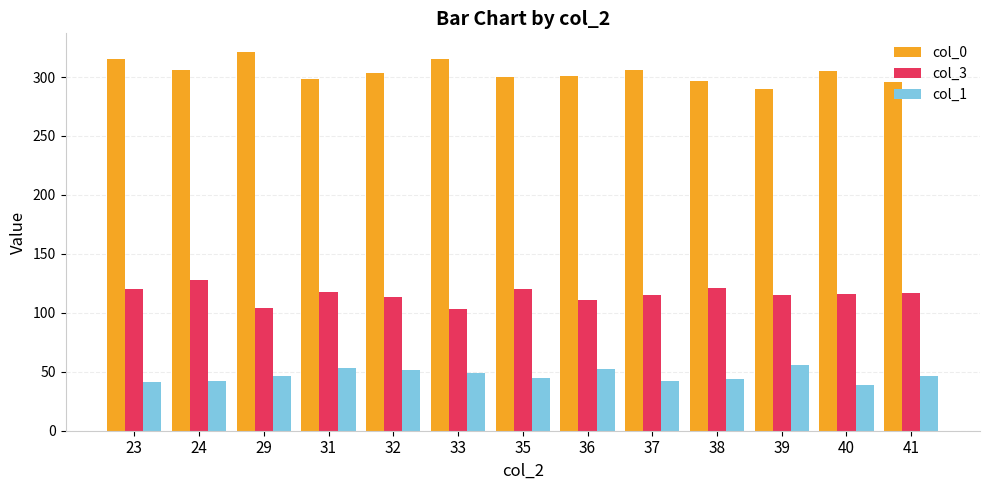

What is the difference between the col_1 values at 38 and 32?

7.3